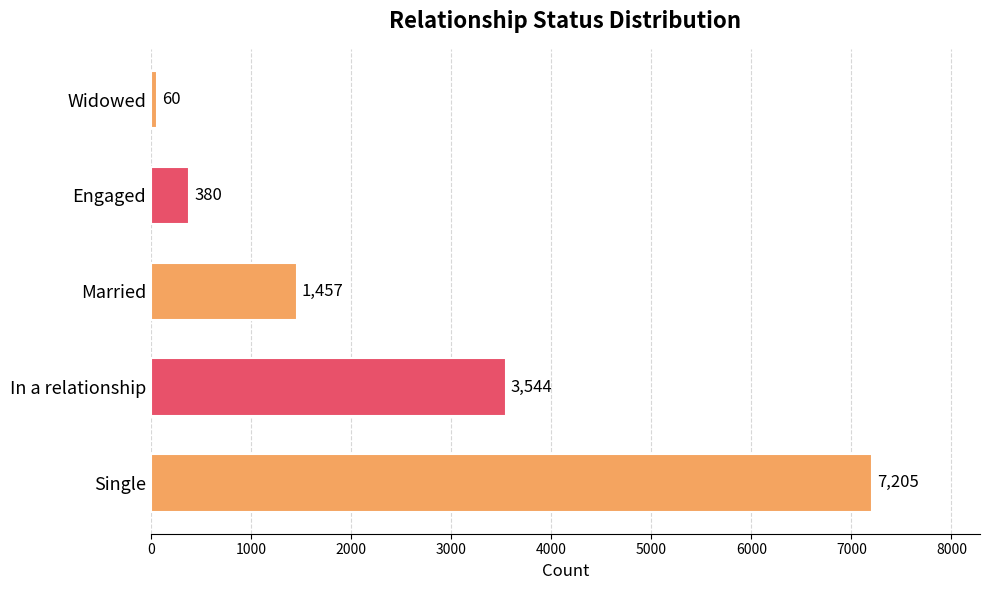

Reading bottom to top, what are all the values shown in this chart?

7205	3544	1457	380	60